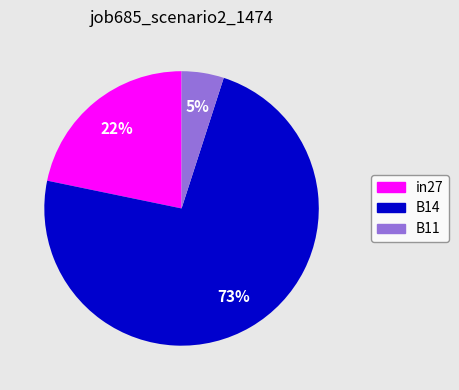

Which slice is the smallest?

B11